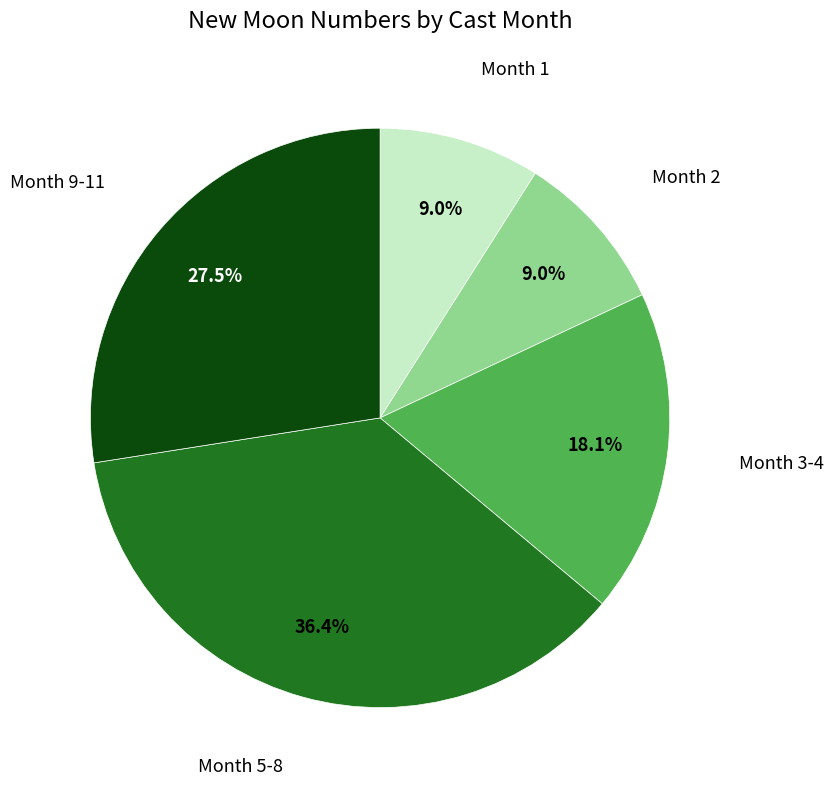

Is there any slice that represents more than half of the pie?

No